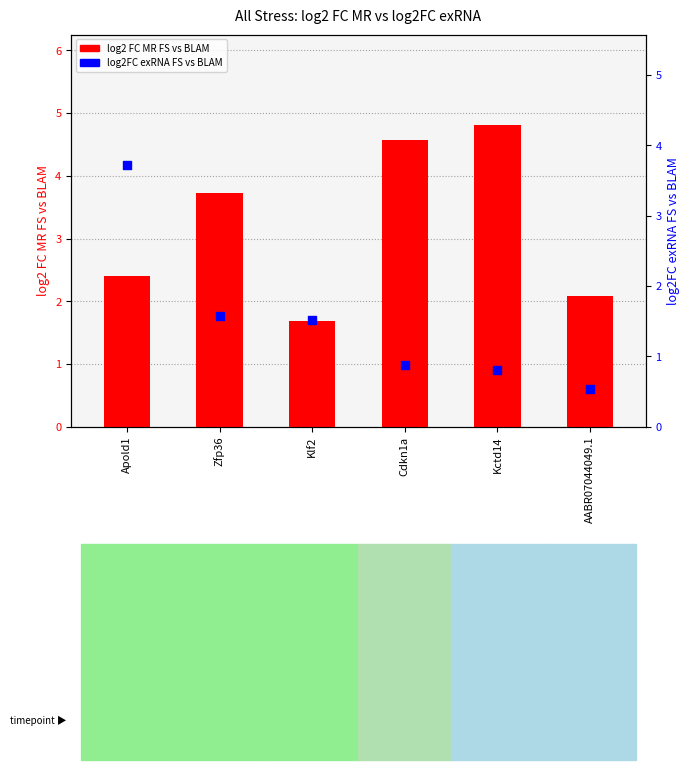

Which series has the widest spread of Y values?

log2FC exRNA FS vs BLAM